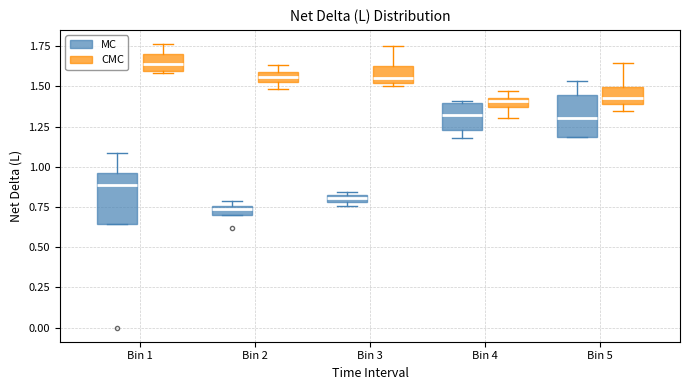

Where does the median line of the box for Bin 3 (CMC) sit on the y-axis? The values are not printed on the chart, so give them approximately, as read against the axis.

1.55